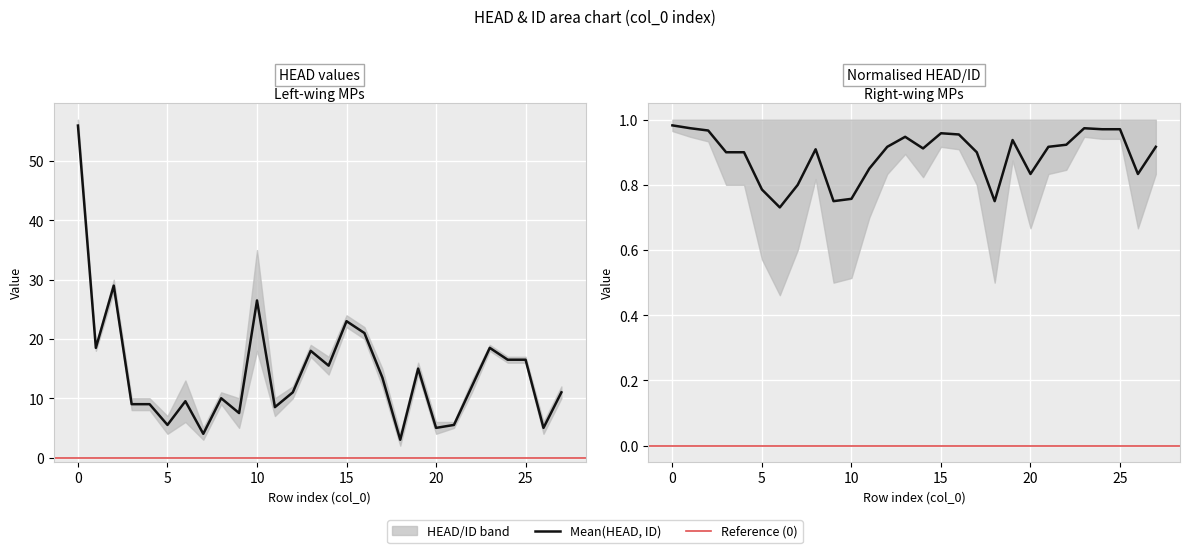

List the labels in order of value, smallest first.

18, 7, 20, 26, 5, 21, 9, 11, 3, 4, 6, 8, 12, 27, 22, 17, 19, 14, 24, 25, 13, 1, 23, 16, 15, 10, 2, 0